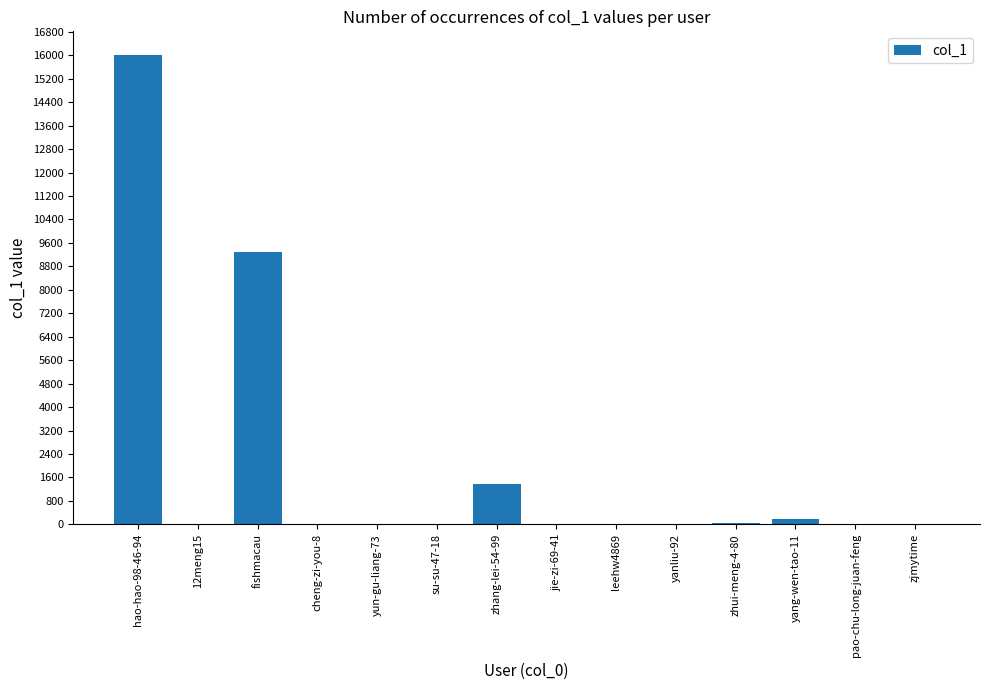

Between zhui-meng-4-80 and fishmacau, which is larger?

fishmacau